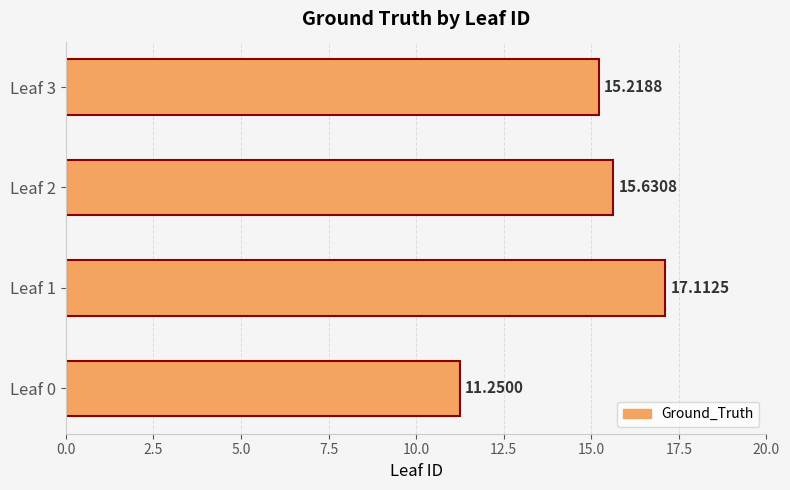

What is the greatest value displayed?

17.1